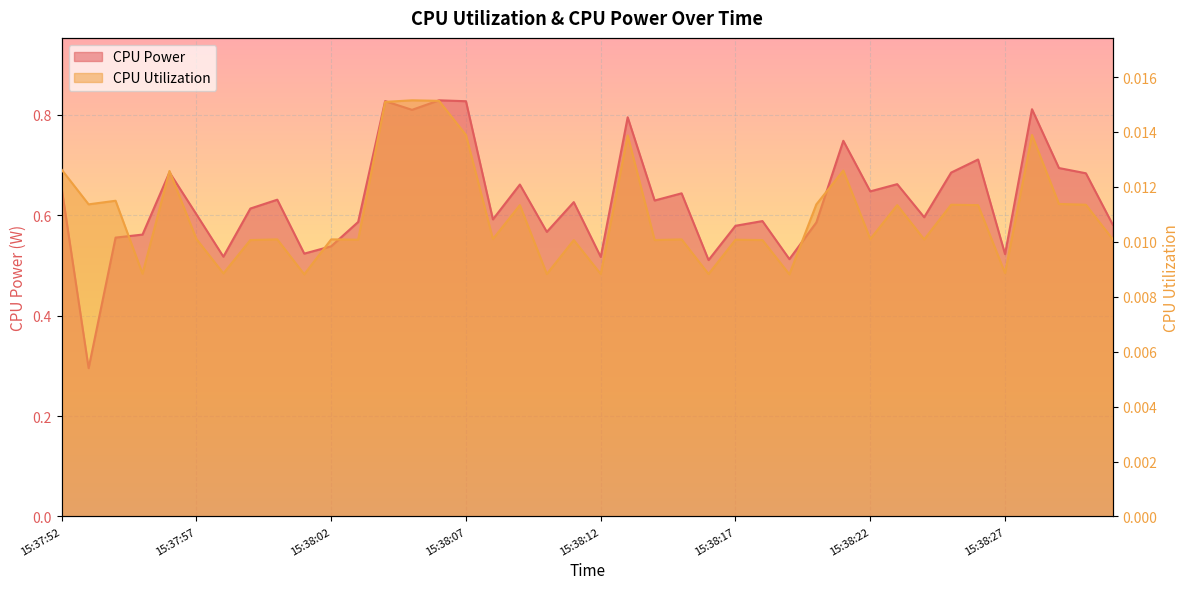

The value of CPU Power at 15:38:15 is 0.6. True or false?

True